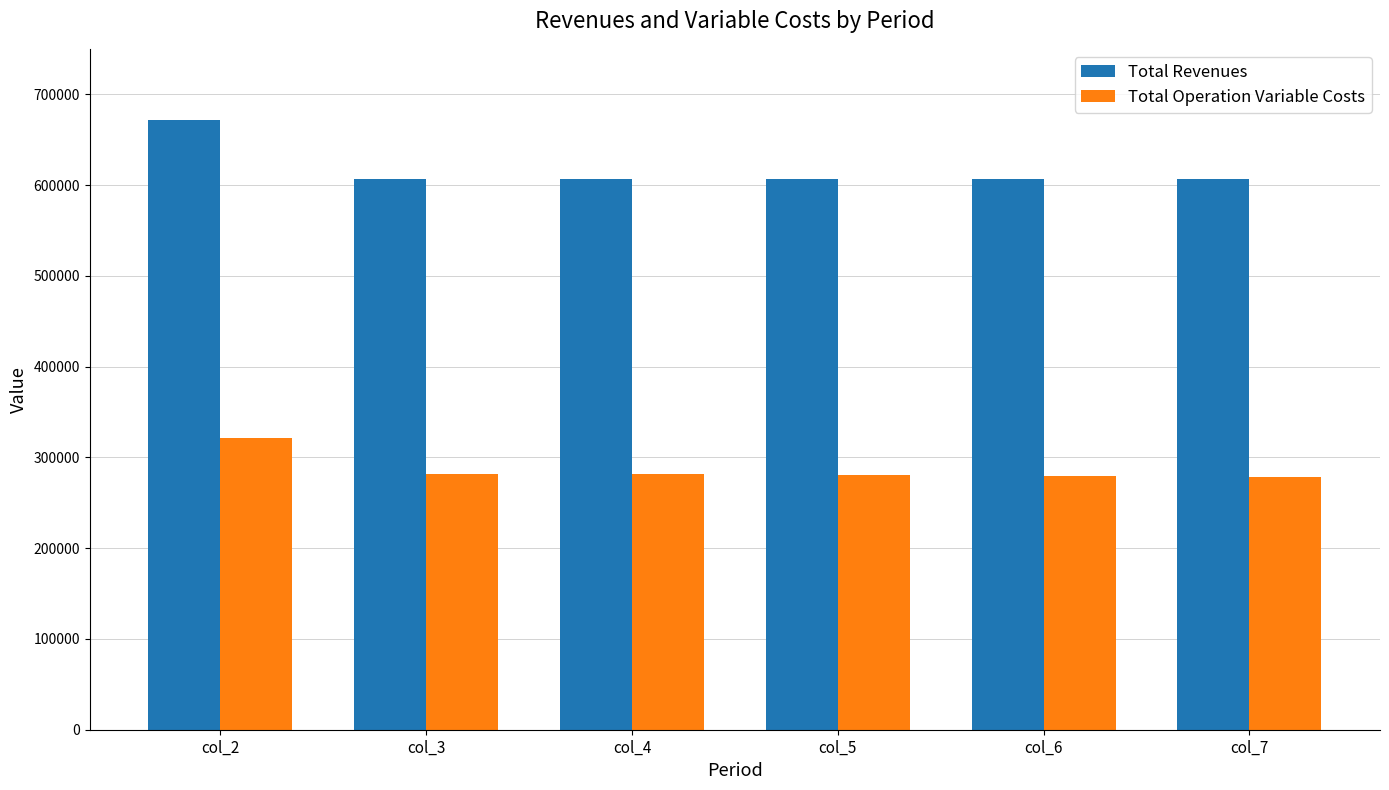

What is the approximate value of Total Operation Variable Costs at col_4?

281143.4